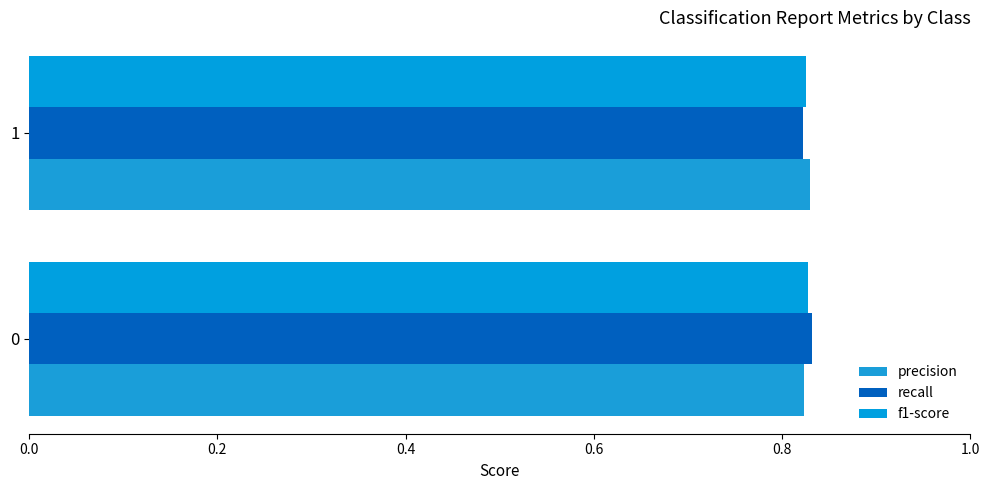

At how many categories does at least one series exceed 0?

2